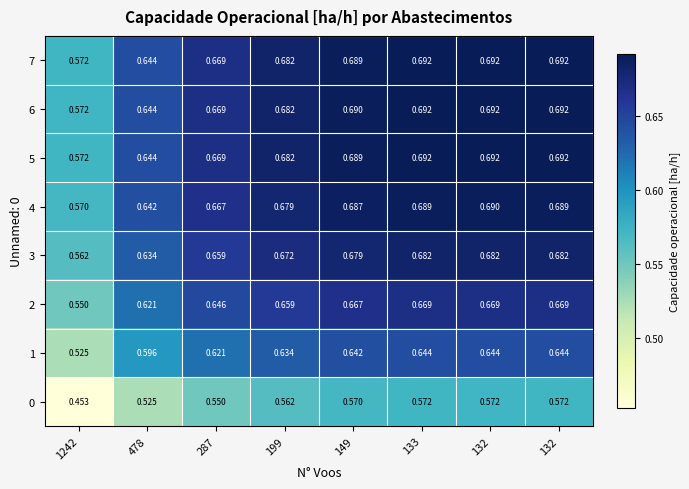

Between 287 and 149, which is larger?

149